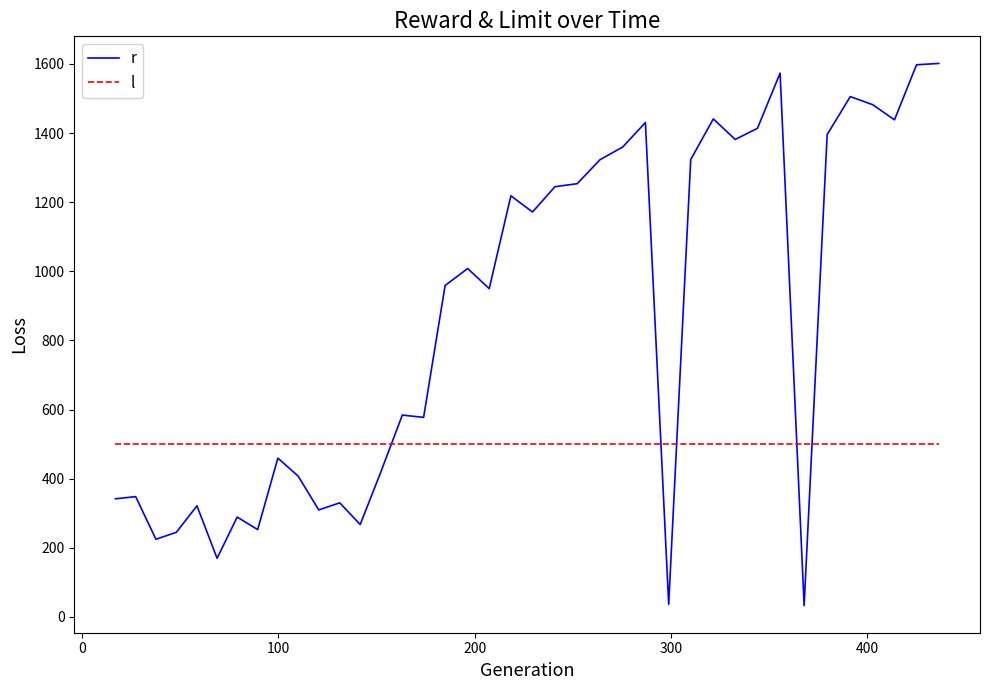

How many intersections are there between l and r?

5